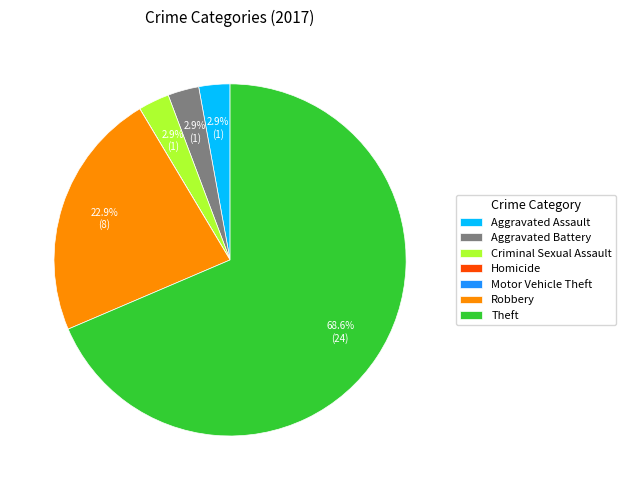

Between Criminal Sexual Assault and Theft, which is larger?

Theft